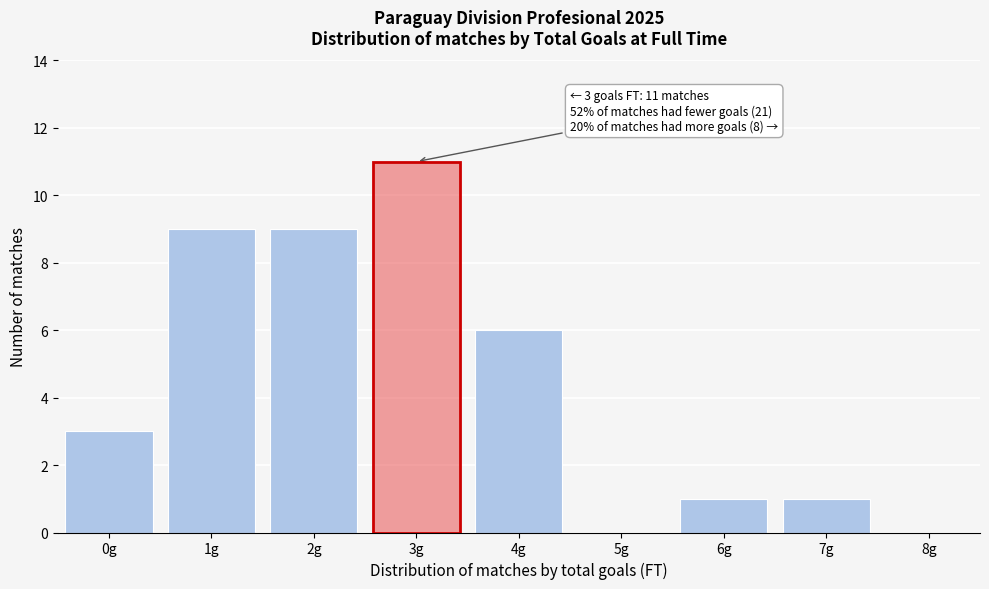

Reading left to right, what are all the values shown in this chart?

0g=3	1g=9	2g=9	3g=11	4g=6	5g=0	6g=1	7g=1	8g=0